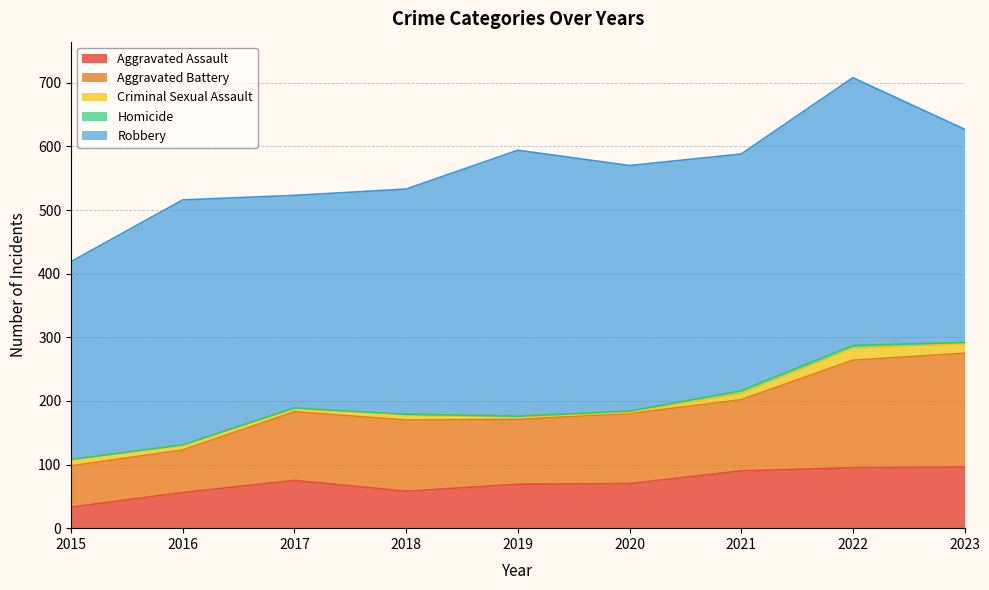

Is it true that Aggravated Assault equals 7 at 2015?

False